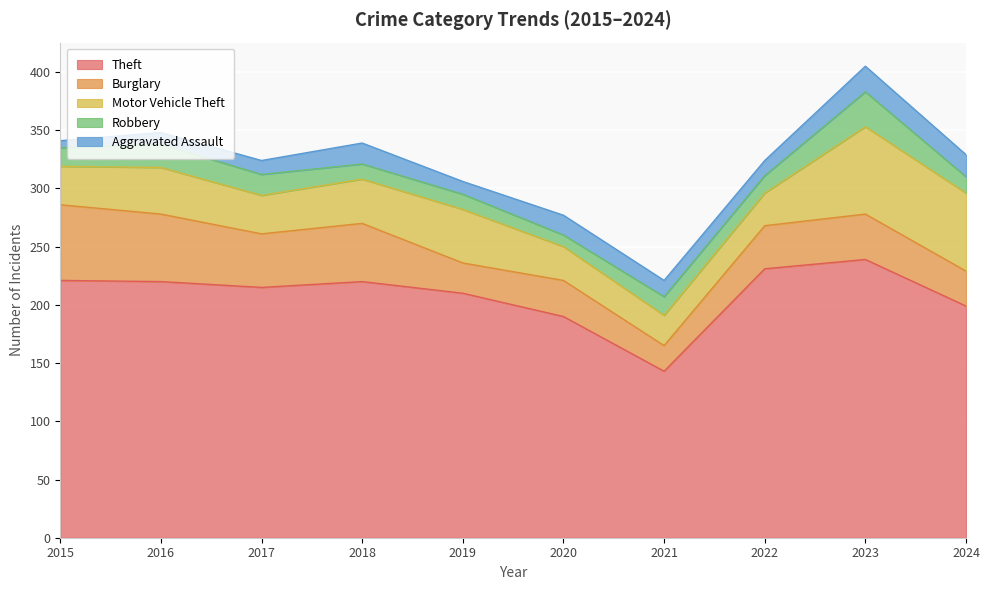

What is the value of the Theft point at the 8th from the left?

231